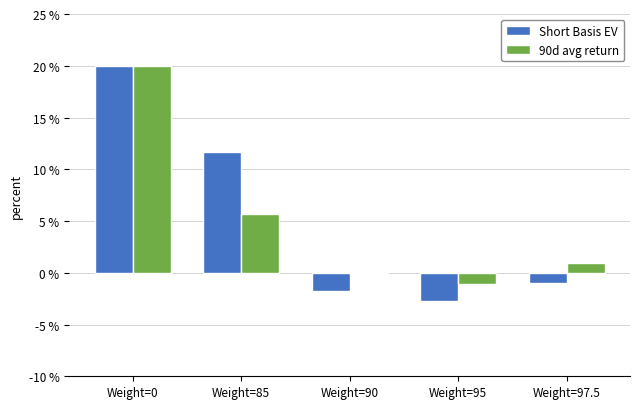

How many bars are there in total?

10